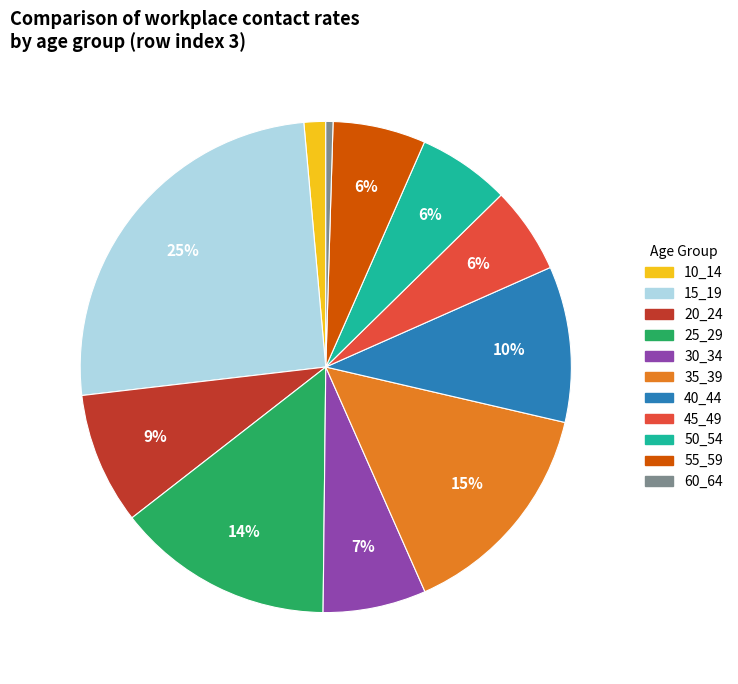

To the nearest percent, what is the combined percentage of 15_19 and 35_39?

40%